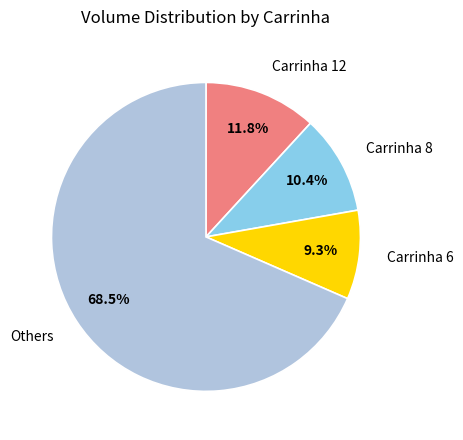

Is there any slice that represents more than half of the pie?

Yes